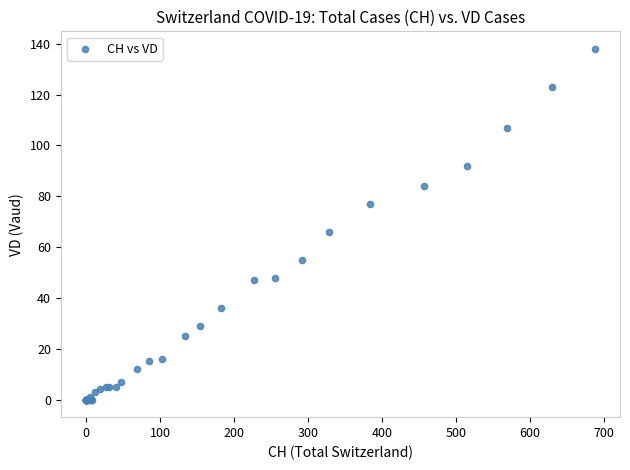

What Y value in the scatter plot is closest to 69?

66